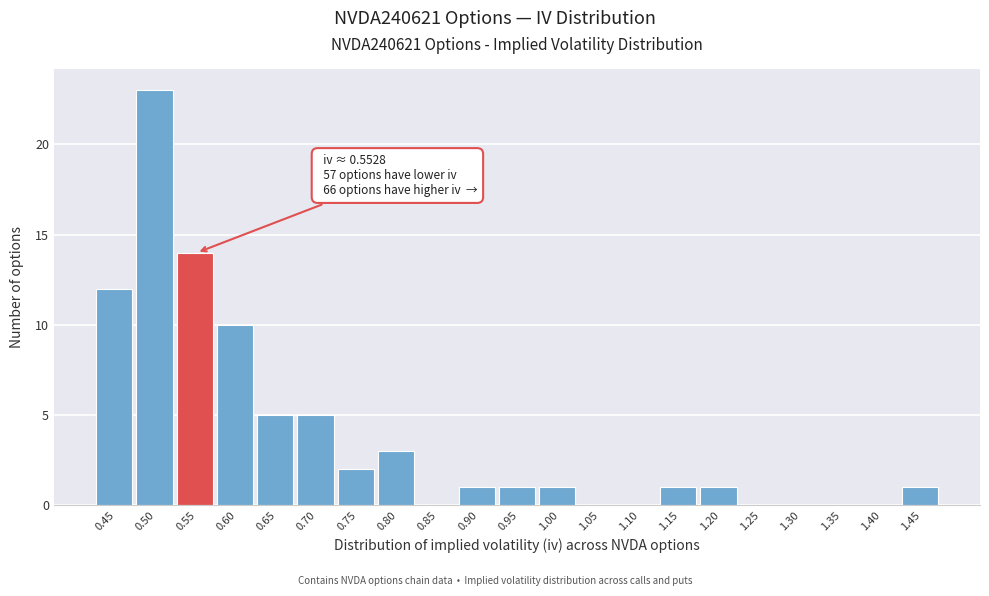

Reading left to right, extract all data points from this chart.

0.45=12	0.50=23	0.55=14	0.60=10	0.65=5	0.70=5	0.75=2	0.80=3	0.85=0	0.90=1	0.95=1	1.00=1	1.05=0	1.10=0	1.15=1	1.20=1	1.25=0	1.30=0	1.35=0	1.40=0	1.45=1